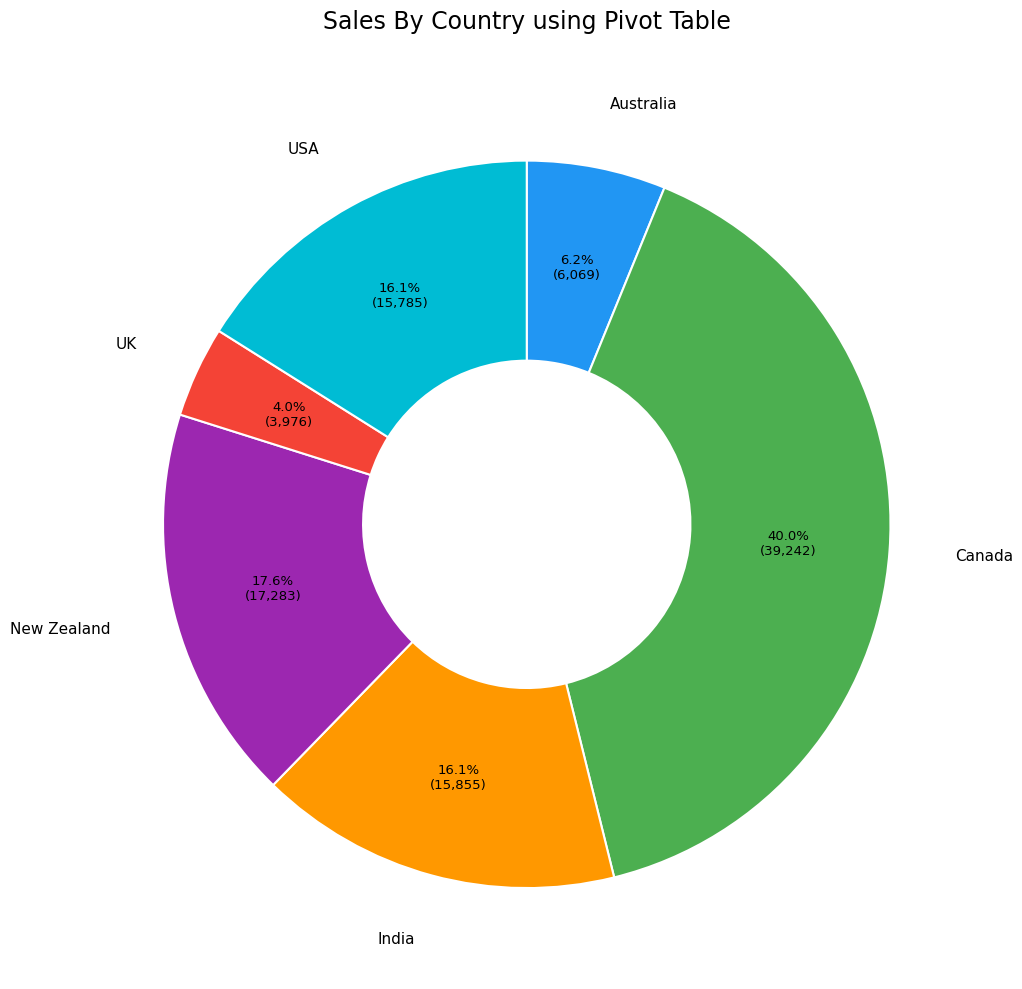

To the nearest percent, what portion does Canada represent?

40%